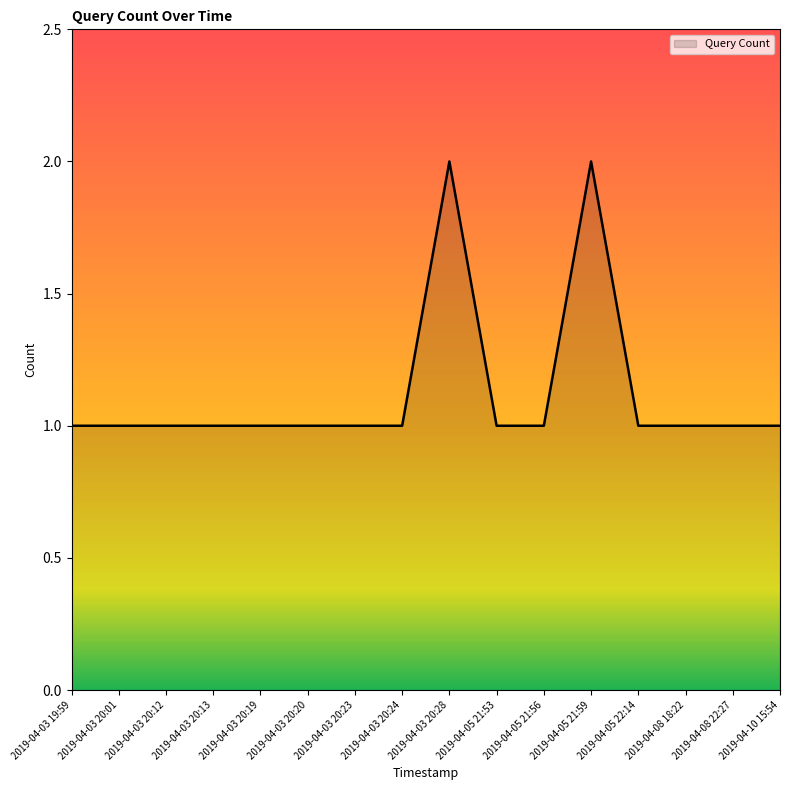

What position from the left is 2019-04-08 22:27?

15